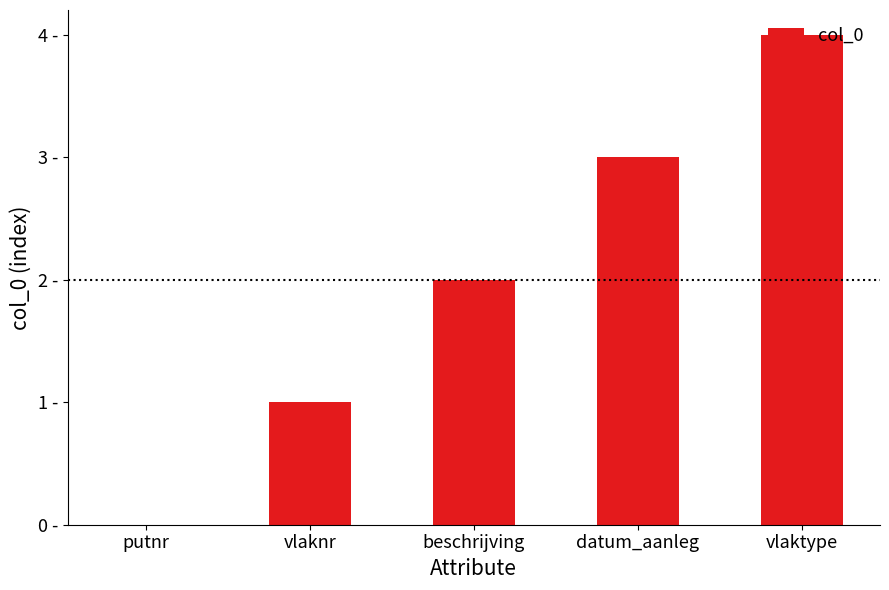

At which category does the chart reach its minimum across all series?

putnr